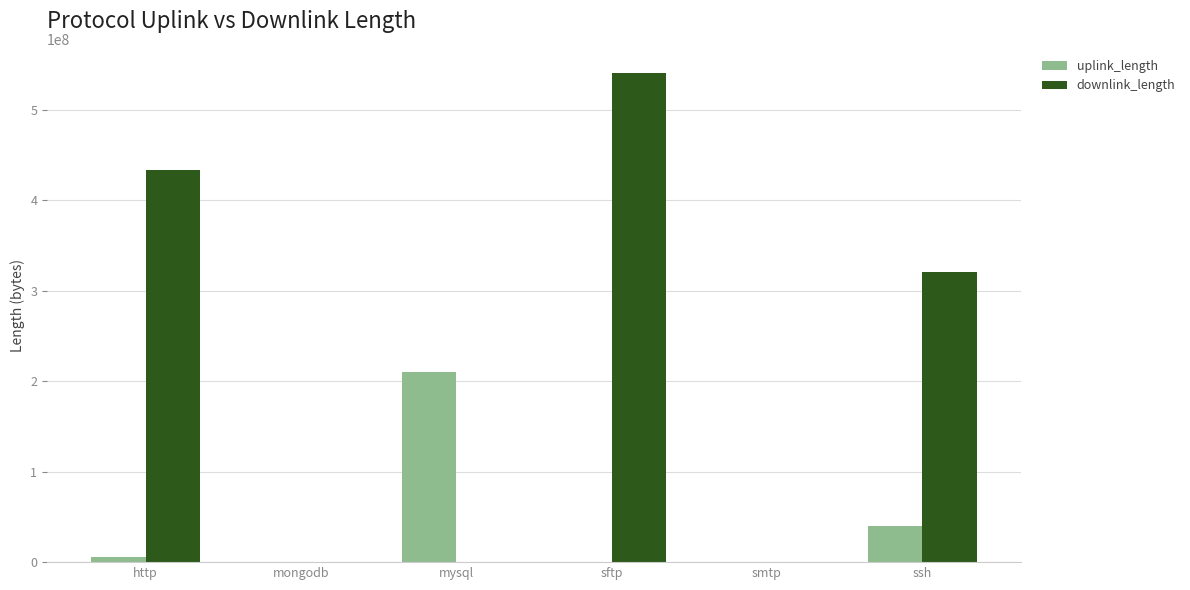

At which label does uplink_length reach its peak?

mysql